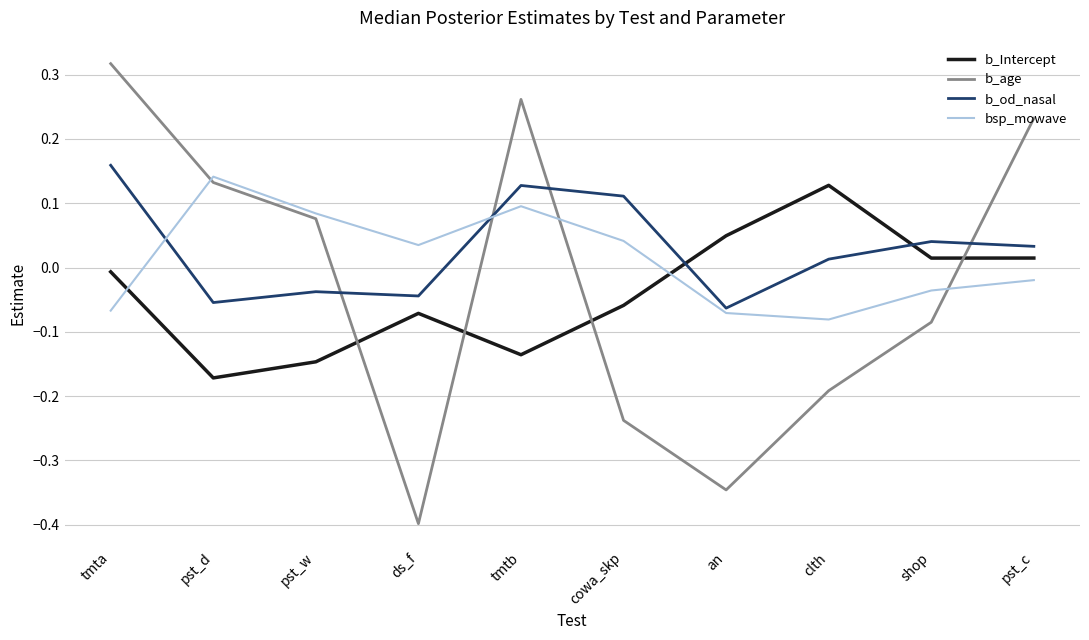

Where do b_od_nasal and b_age first cross each other?

pst_w and ds_f